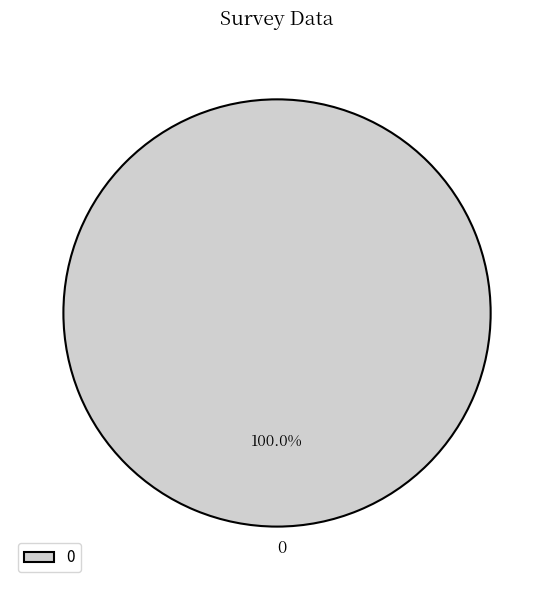

Rank the categories by value from highest to lowest.

0